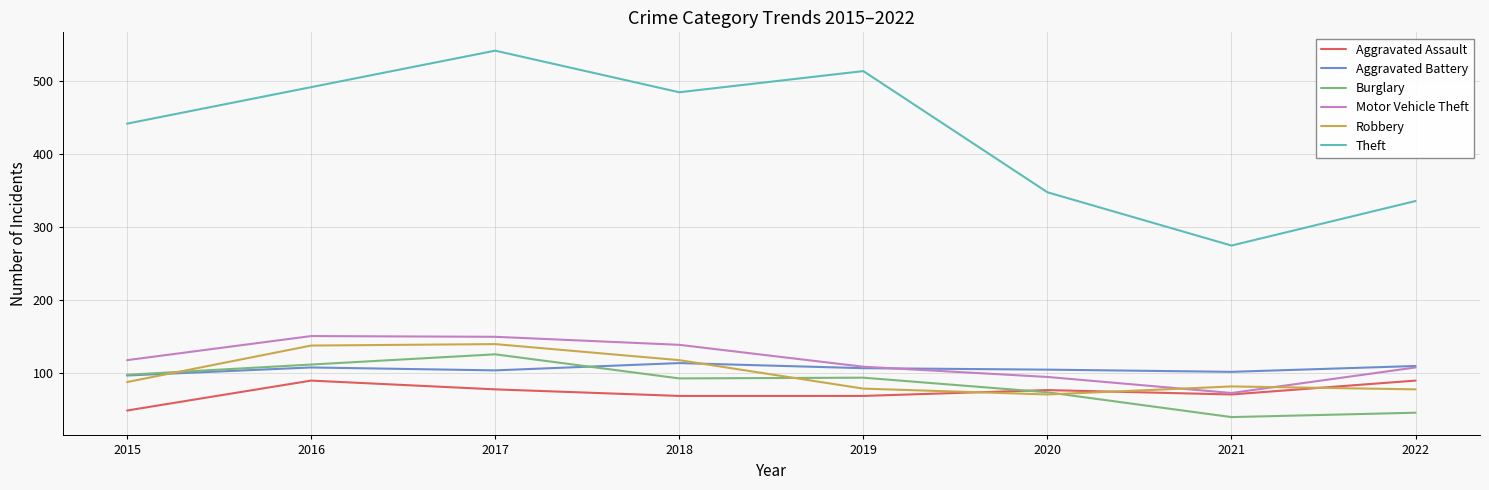

The Robbery series shows 34 at 2019. True or false?

False